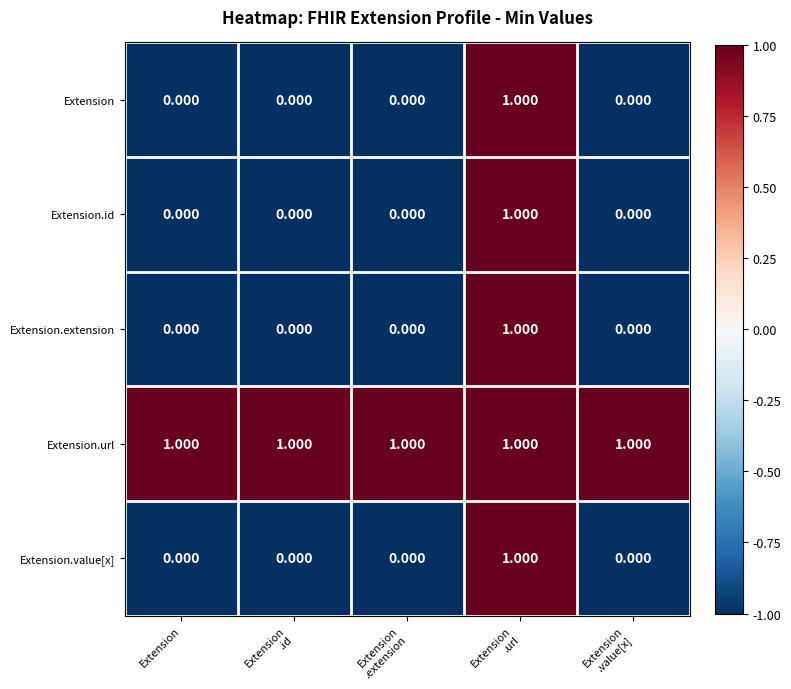

Which series has the largest total across all categories?

Extension.url